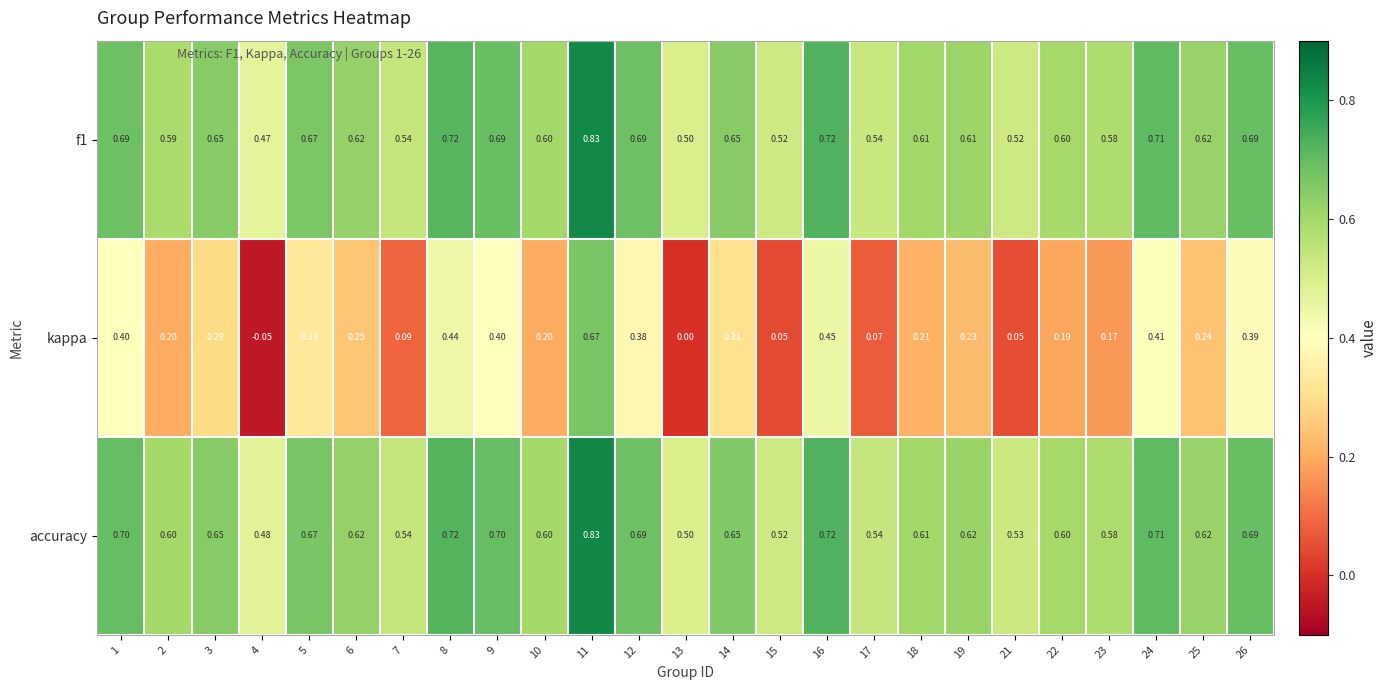

Is the value of accuracy at 9 greater than the value of kappa at 7?

Yes